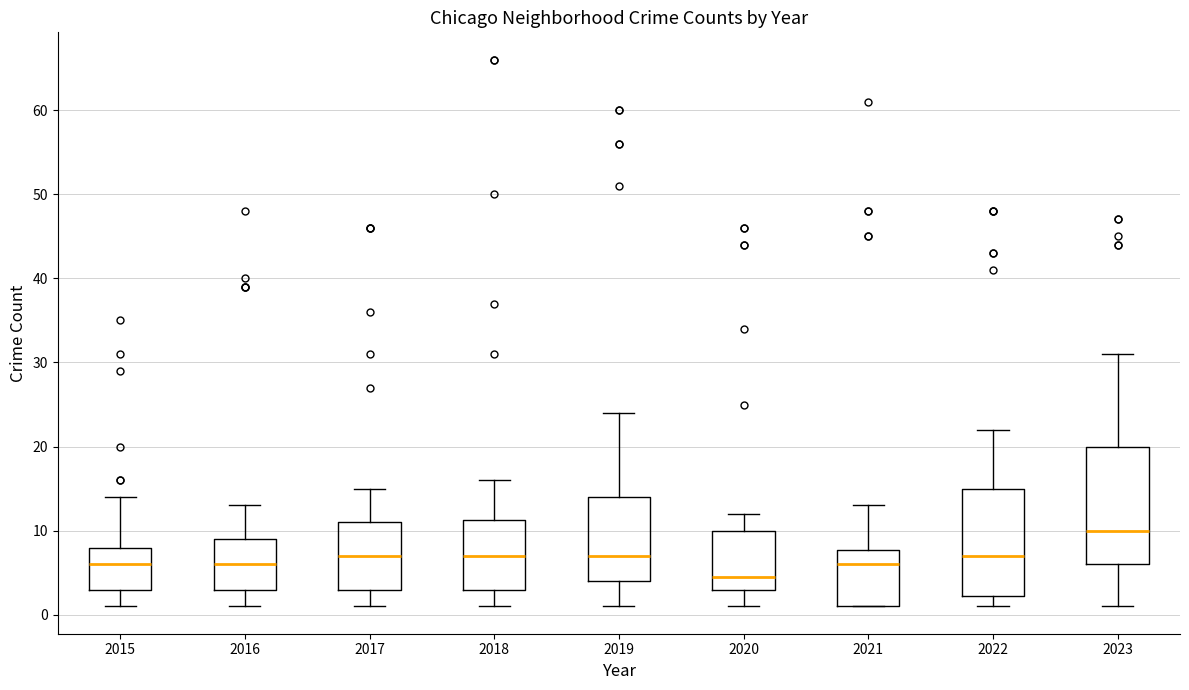

Where does the median line of the box at x = 2019 sit on the y-axis? The values are not printed on the chart, so give them approximately, as read against the axis.

7